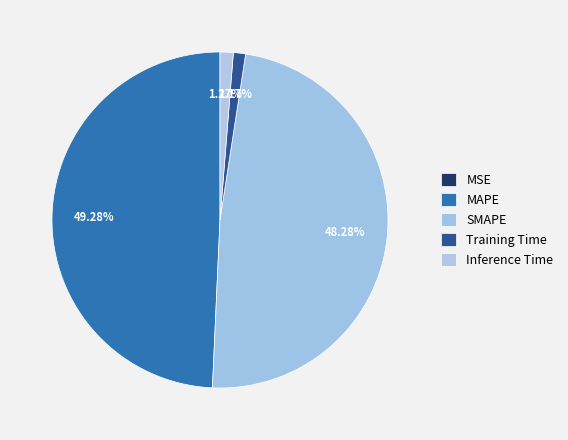

Does MAPE account for over 50% of the chart?

No